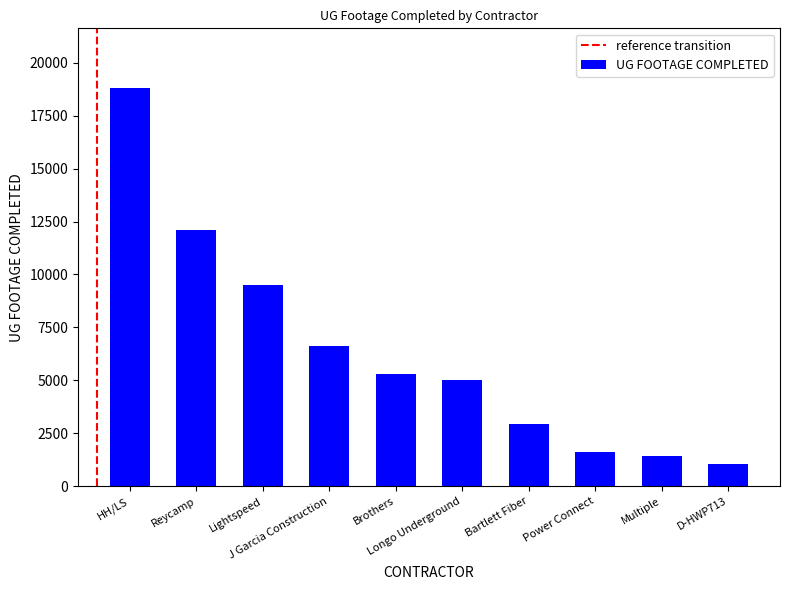

What is the sum of all values?

64274